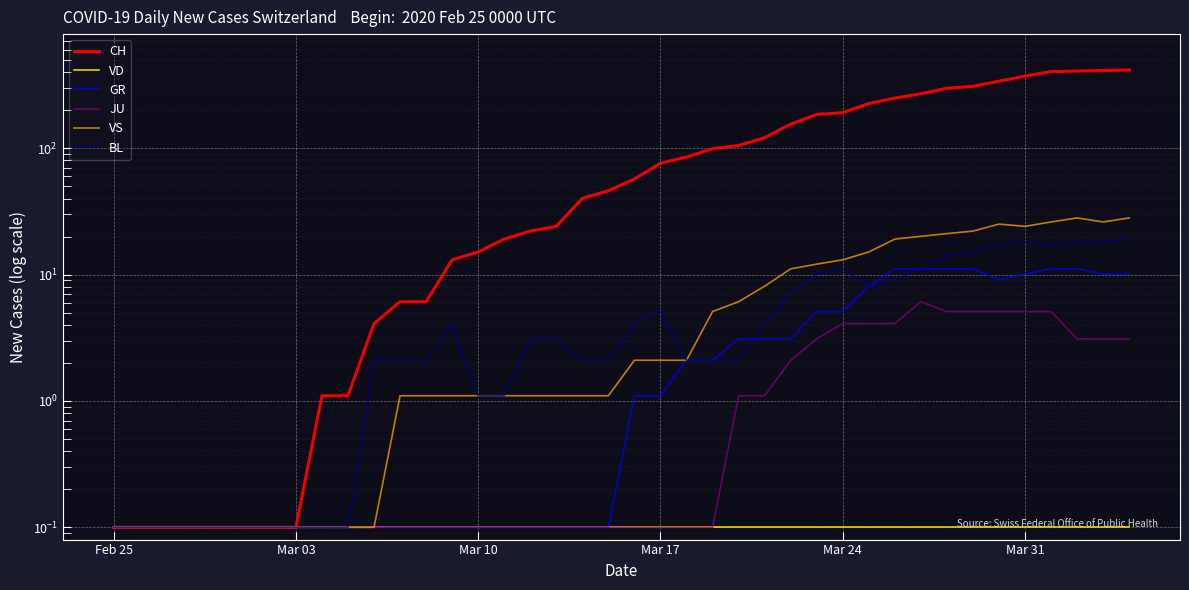

Which series has the largest total across all categories?

CH